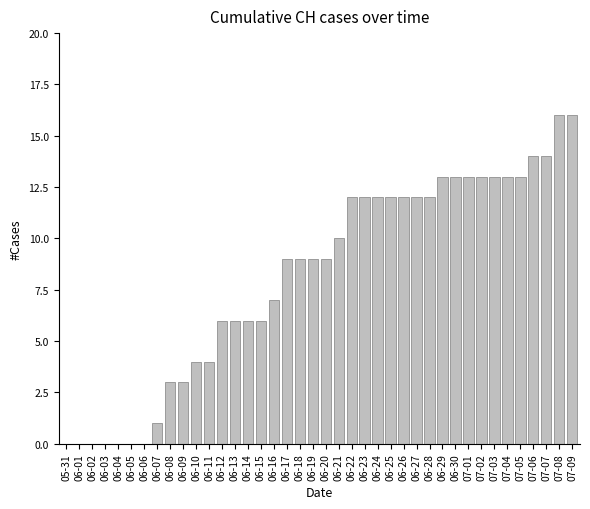

Is it true that the value at 06-09 is 5?

False